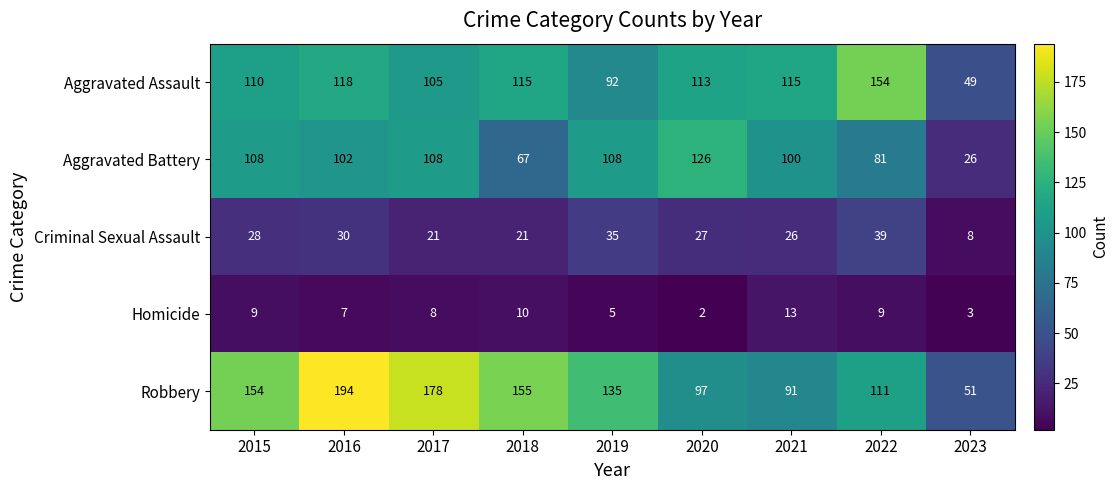

What is the minimum value for Aggravated Battery?

26